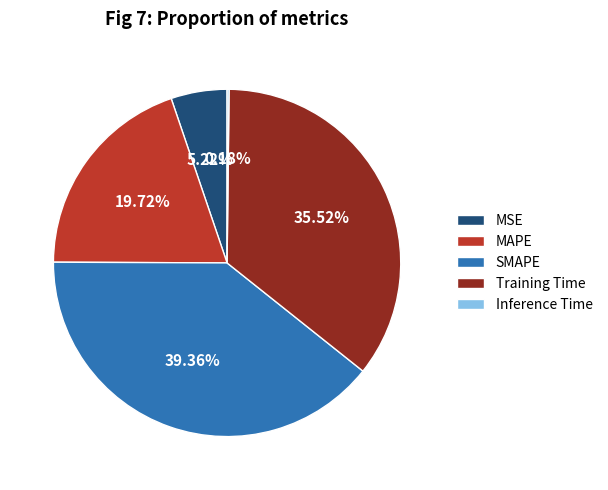

The MSE slice represents 5% of the pie. True or false?

True